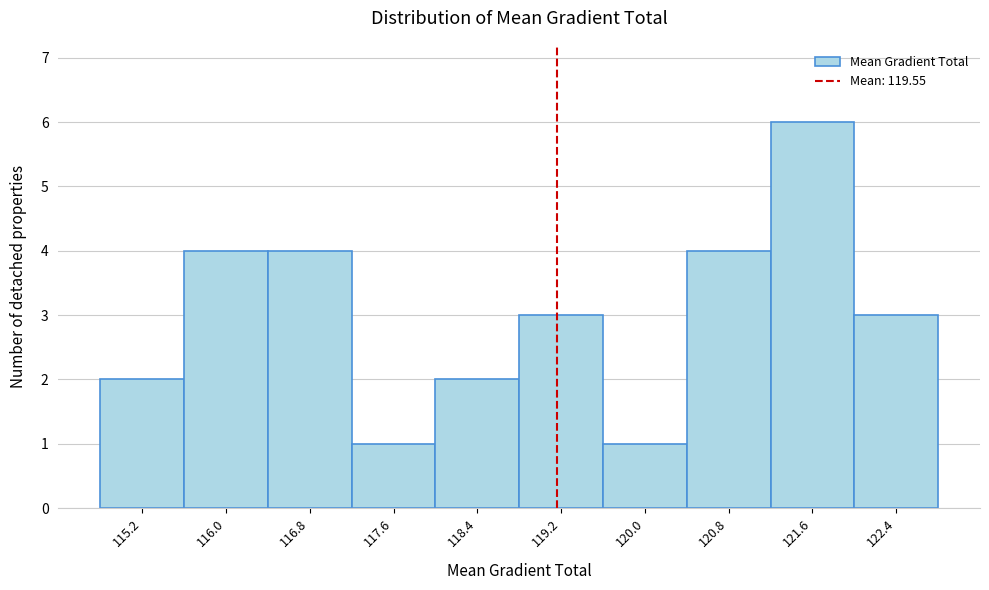

Reading right to left, list all the values displayed in this chart.

3	6	4	1	3	2	1	4	4	2